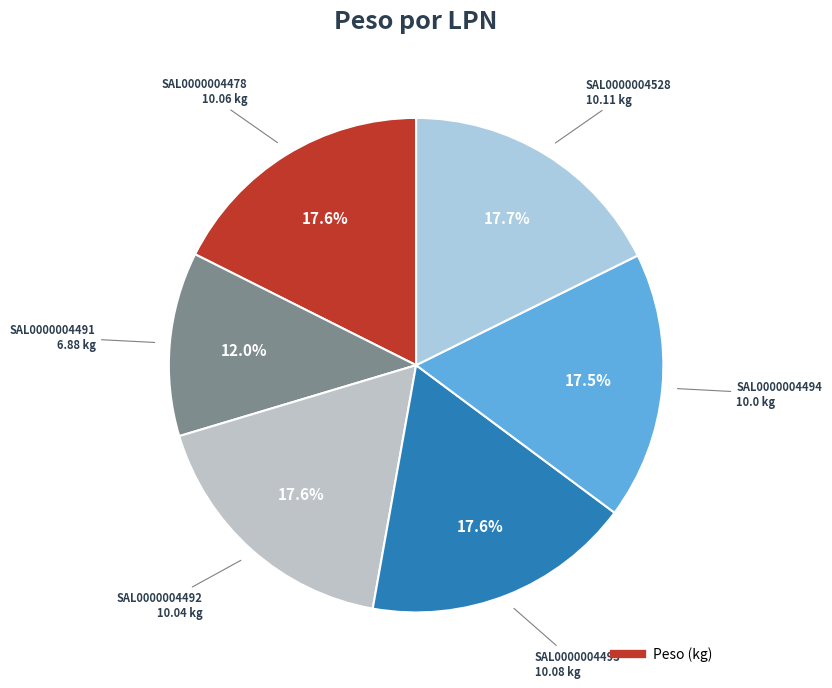

Count the number of slices in the pie.

6